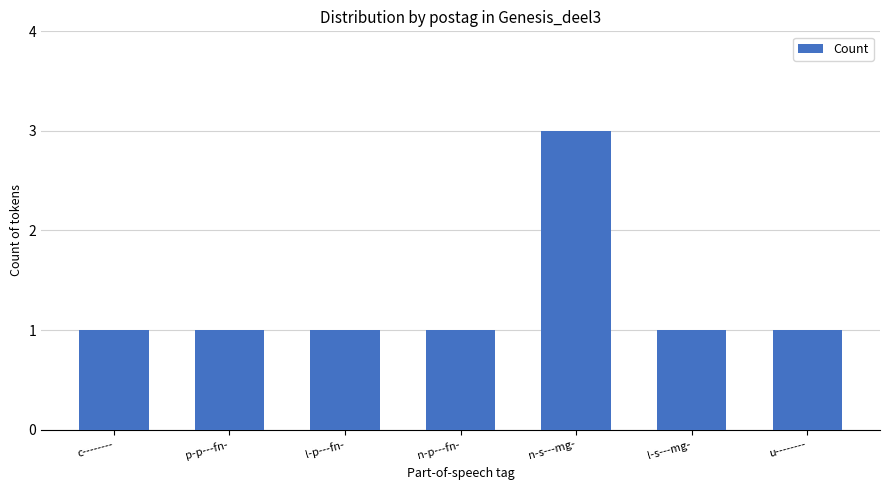

Reading left to right, extract all data points from this chart.

1	1	1	1	3	1	1